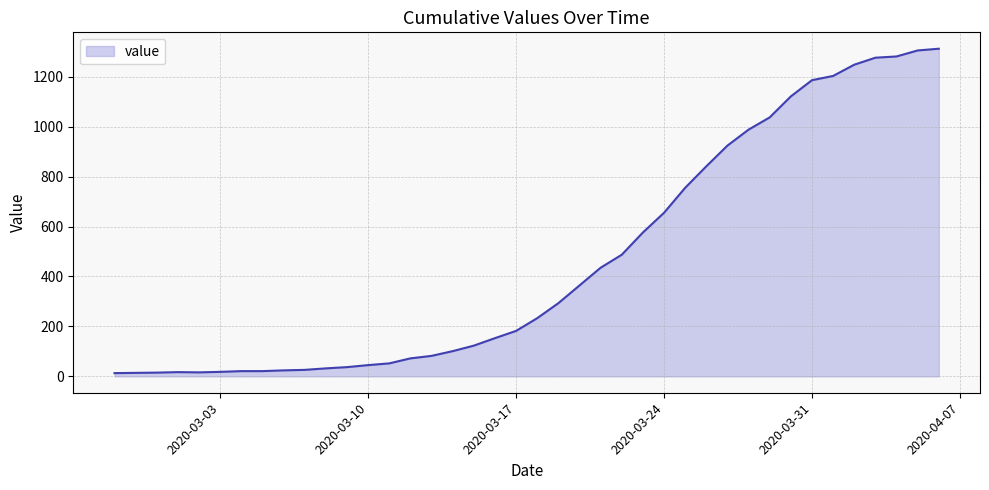

What is the greatest value displayed?

1312